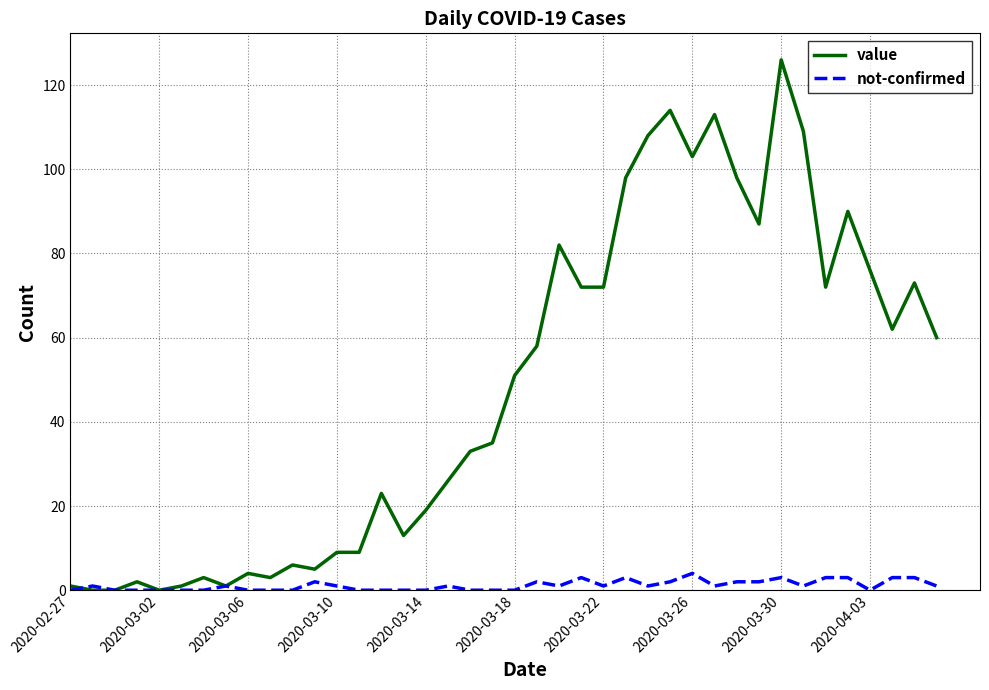

At how many categories does at least one series exceed 21?

24